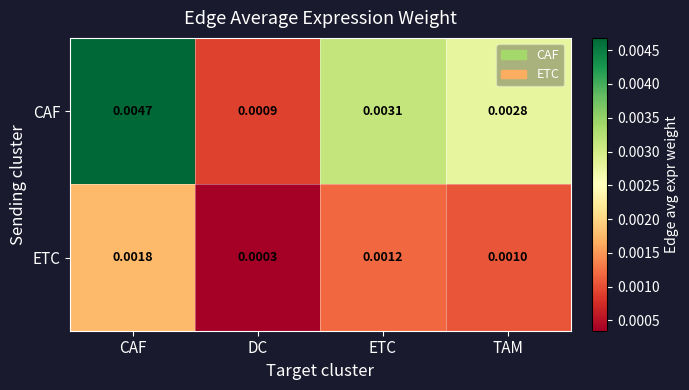

List the series in order of their peak value, highest first.

CAF, ETC